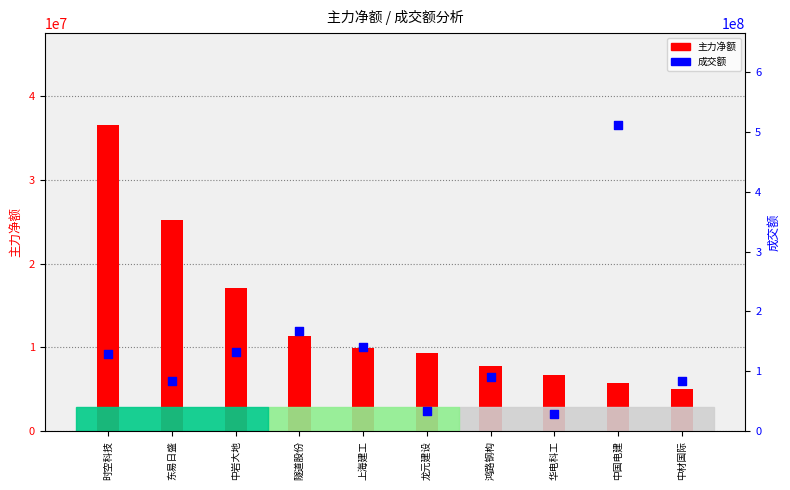

Which series has the largest Y range (max minus min)?

成交额